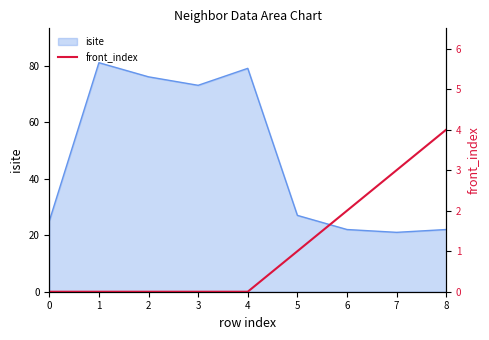

The chart shows a value of 0 at 0. True or false?

True